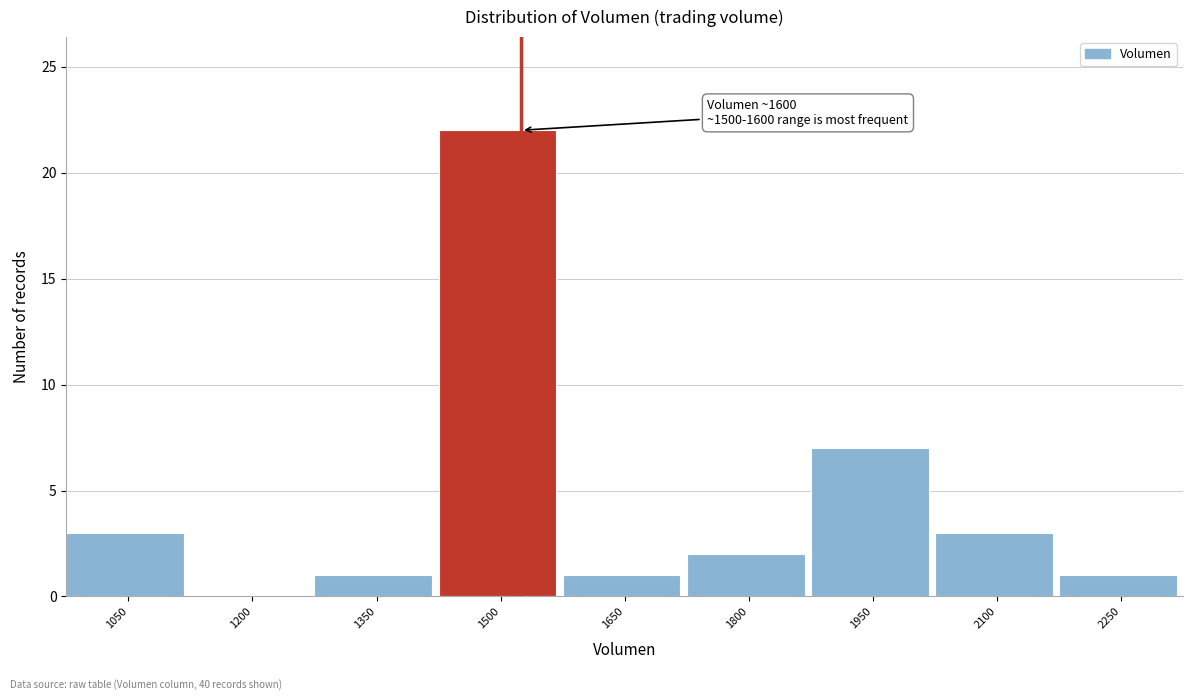

Reading left to right, extract all data points from this chart.

1050=3	1200=0	1350=1	1500=22	1650=1	1800=2	1950=7	2100=3	2250=1